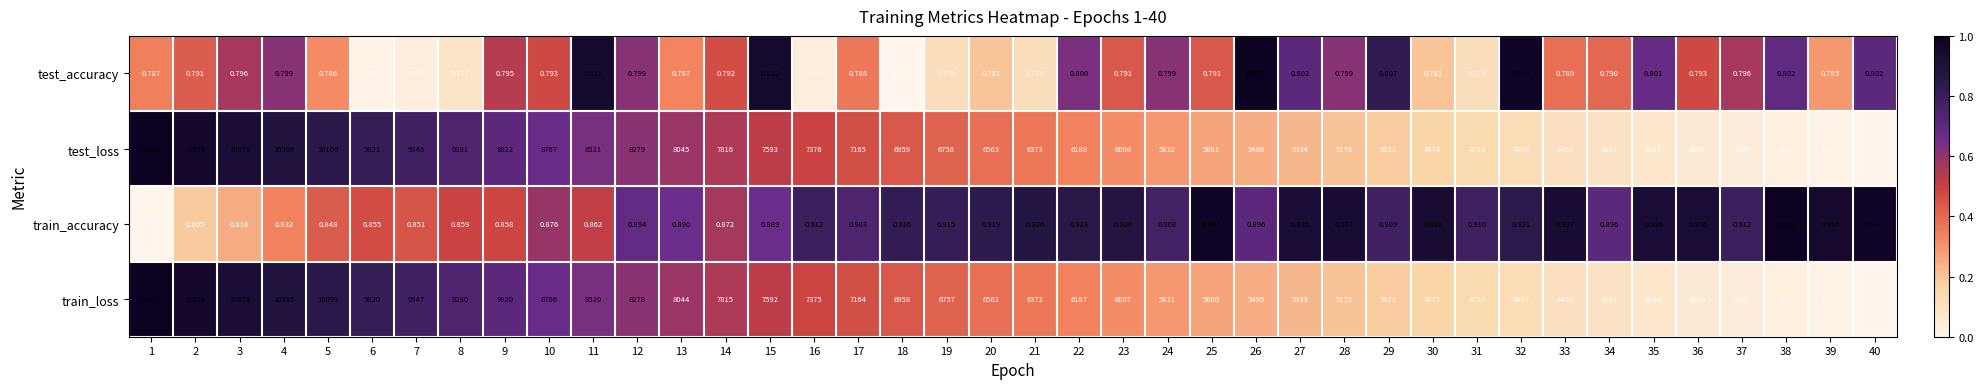

At 13, list the series in order from smallest to largest.

test_accuracy, train_accuracy, train_loss, test_loss